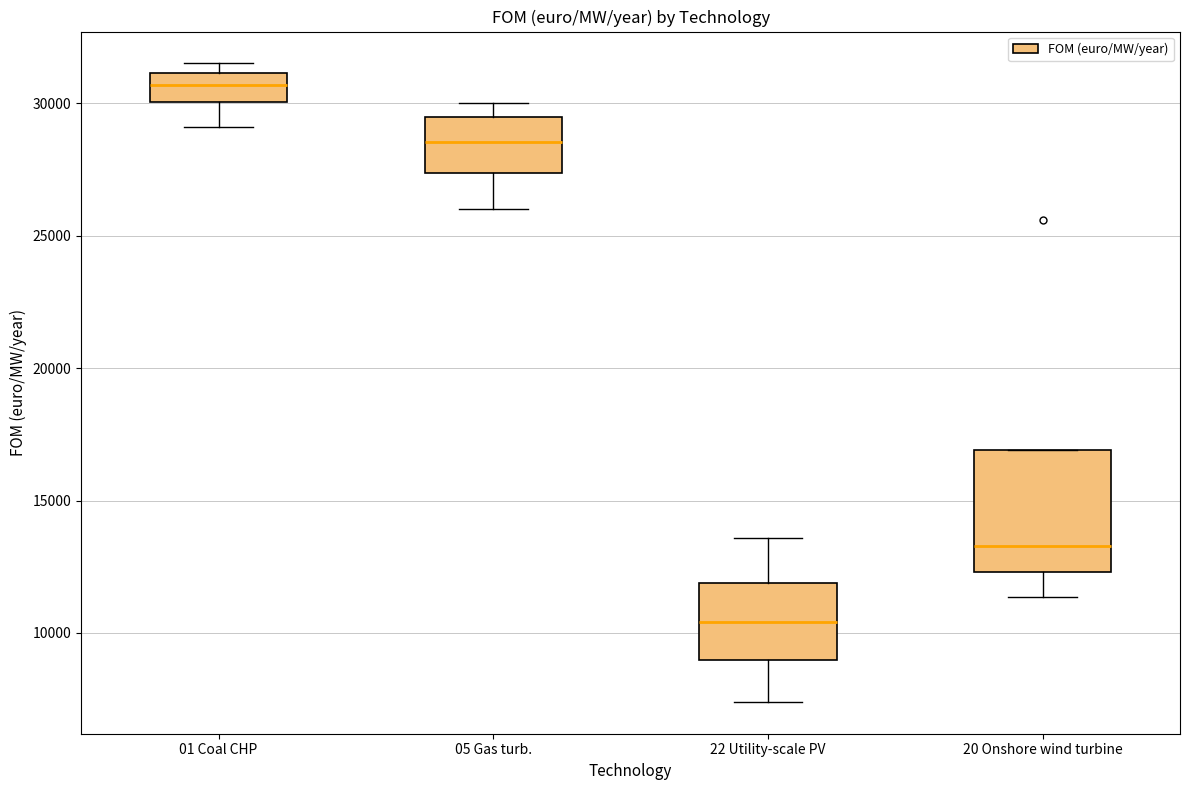

Where does the median line of the box for 22 Utility-scale PV sit on the y-axis? The values are not printed on the chart, so give them approximately, as read against the axis.

10500